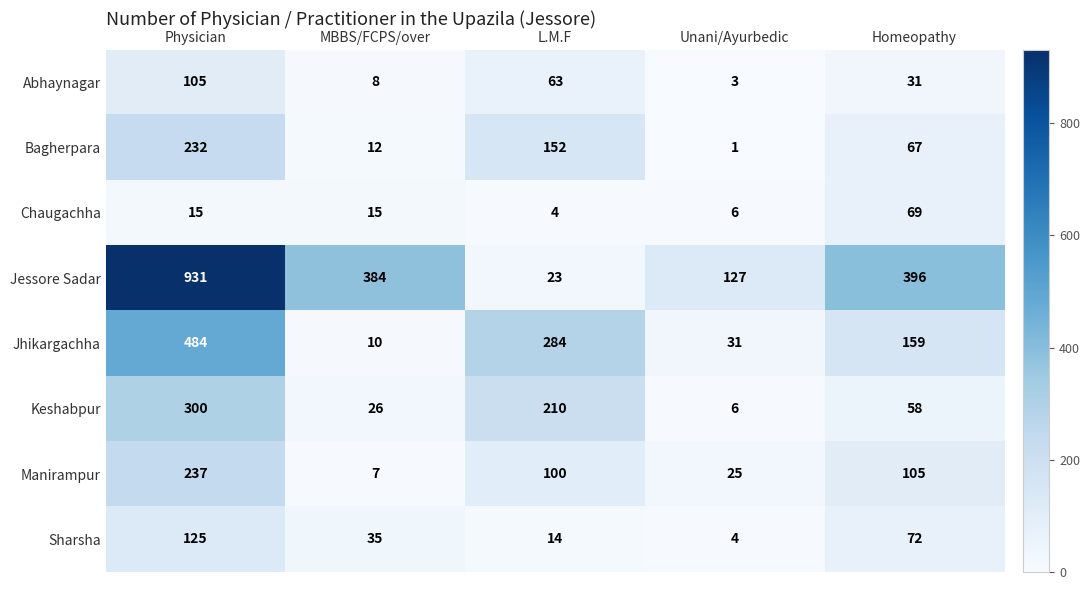

List the series in order of their peak value, highest first.

Jessore Sadar, Jhikargachha, Keshabpur, Manirampur, Bagherpara, Sharsha, Abhaynagar, Chaugachha